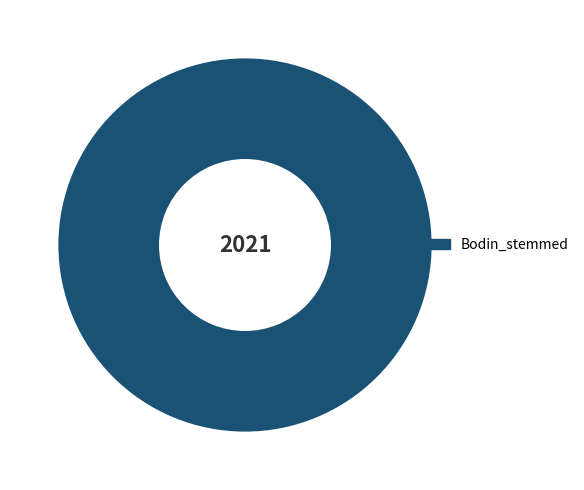

The Bodin_stemmed slice represents 100% of the pie. True or false?

True